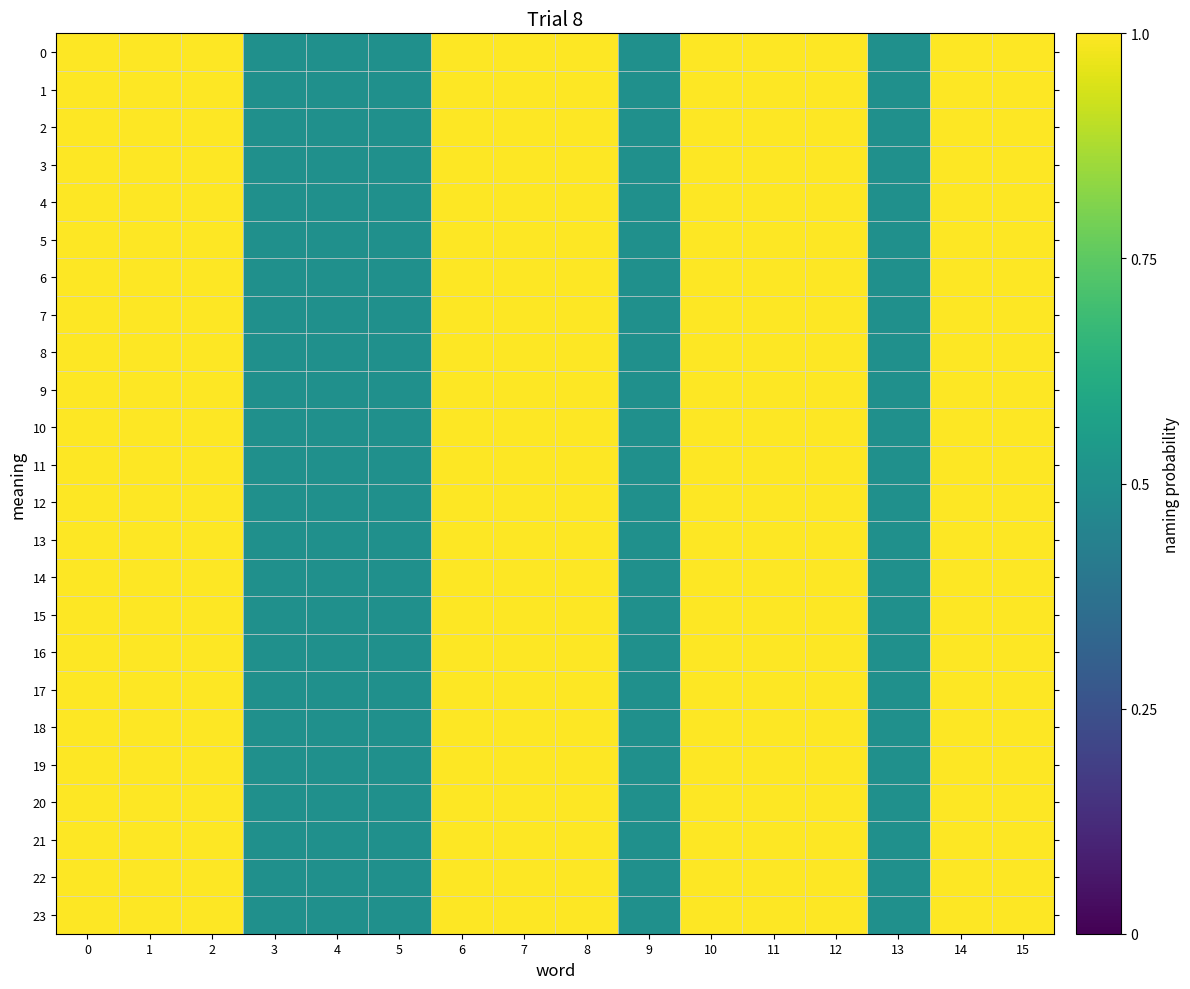

Reading left to right, what are all the values shown in this chart?

row_0: 1.0	1.0	1.0	0.5	0.5	0.5	1.0	1.0	1.0	0.5	1.0	1.0	1.0	0.5	1.0	1.0
row_1: 1.0	1.0	1.0	0.5	0.5	0.5	1.0	1.0	1.0	0.5	1.0	1.0	1.0	0.5	1.0	1.0
row_2: 1.0	1.0	1.0	0.5	0.5	0.5	1.0	1.0	1.0	0.5	1.0	1.0	1.0	0.5	1.0	1.0
row_3: 1.0	1.0	1.0	0.5	0.5	0.5	1.0	1.0	1.0	0.5	1.0	1.0	1.0	0.5	1.0	1.0
row_4: 1.0	1.0	1.0	0.5	0.5	0.5	1.0	1.0	1.0	0.5	1.0	1.0	1.0	0.5	1.0	1.0
row_5: 1.0	1.0	1.0	0.5	0.5	0.5	1.0	1.0	1.0	0.5	1.0	1.0	1.0	0.5	1.0	1.0
row_6: 1.0	1.0	1.0	0.5	0.5	0.5	1.0	1.0	1.0	0.5	1.0	1.0	1.0	0.5	1.0	1.0
row_7: 1.0	1.0	1.0	0.5	0.5	0.5	1.0	1.0	1.0	0.5	1.0	1.0	1.0	0.5	1.0	1.0
row_8: 1.0	1.0	1.0	0.5	0.5	0.5	1.0	1.0	1.0	0.5	1.0	1.0	1.0	0.5	1.0	1.0
row_9: 1.0	1.0	1.0	0.5	0.5	0.5	1.0	1.0	1.0	0.5	1.0	1.0	1.0	0.5	1.0	1.0
row_10: 1.0	1.0	1.0	0.5	0.5	0.5	1.0	1.0	1.0	0.5	1.0	1.0	1.0	0.5	1.0	1.0
row_11: 1.0	1.0	1.0	0.5	0.5	0.5	1.0	1.0	1.0	0.5	1.0	1.0	1.0	0.5	1.0	1.0
row_12: 1.0	1.0	1.0	0.5	0.5	0.5	1.0	1.0	1.0	0.5	1.0	1.0	1.0	0.5	1.0	1.0
row_13: 1.0	1.0	1.0	0.5	0.5	0.5	1.0	1.0	1.0	0.5	1.0	1.0	1.0	0.5	1.0	1.0
row_14: 1.0	1.0	1.0	0.5	0.5	0.5	1.0	1.0	1.0	0.5	1.0	1.0	1.0	0.5	1.0	1.0
row_15: 1.0	1.0	1.0	0.5	0.5	0.5	1.0	1.0	1.0	0.5	1.0	1.0	1.0	0.5	1.0	1.0
row_16: 1.0	1.0	1.0	0.5	0.5	0.5	1.0	1.0	1.0	0.5	1.0	1.0	1.0	0.5	1.0	1.0
row_17: 1.0	1.0	1.0	0.5	0.5	0.5	1.0	1.0	1.0	0.5	1.0	1.0	1.0	0.5	1.0	1.0
row_18: 1.0	1.0	1.0	0.5	0.5	0.5	1.0	1.0	1.0	0.5	1.0	1.0	1.0	0.5	1.0	1.0
row_19: 1.0	1.0	1.0	0.5	0.5	0.5	1.0	1.0	1.0	0.5	1.0	1.0	1.0	0.5	1.0	1.0
row_20: 1.0	1.0	1.0	0.5	0.5	0.5	1.0	1.0	1.0	0.5	1.0	1.0	1.0	0.5	1.0	1.0
row_21: 1.0	1.0	1.0	0.5	0.5	0.5	1.0	1.0	1.0	0.5	1.0	1.0	1.0	0.5	1.0	1.0
row_22: 1.0	1.0	1.0	0.5	0.5	0.5	1.0	1.0	1.0	0.5	1.0	1.0	1.0	0.5	1.0	1.0
row_23: 1.0	1.0	1.0	0.5	0.5	0.5	1.0	1.0	1.0	0.5	1.0	1.0	1.0	0.5	1.0	1.0